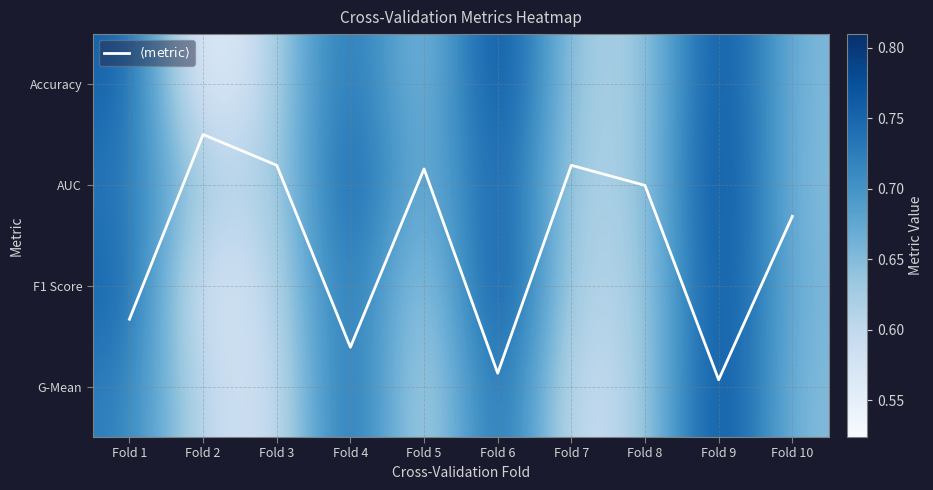

Which series has the largest range (max minus min)?

$\langle \mathrm{metric} \rangle$